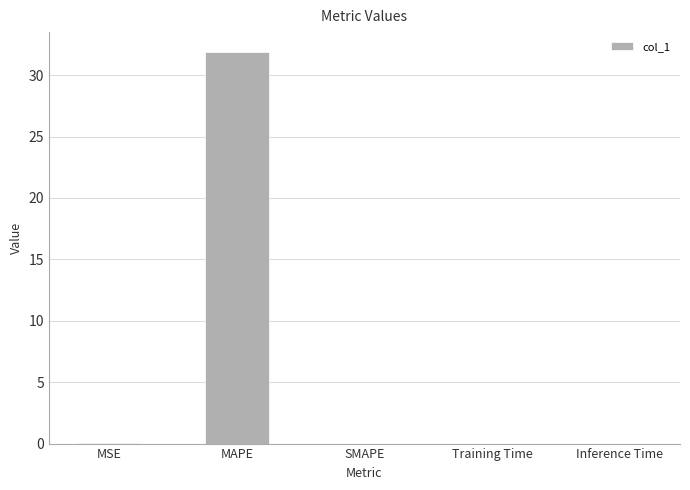

The chart shows a value of 31.9 at MAPE. True or false?

True